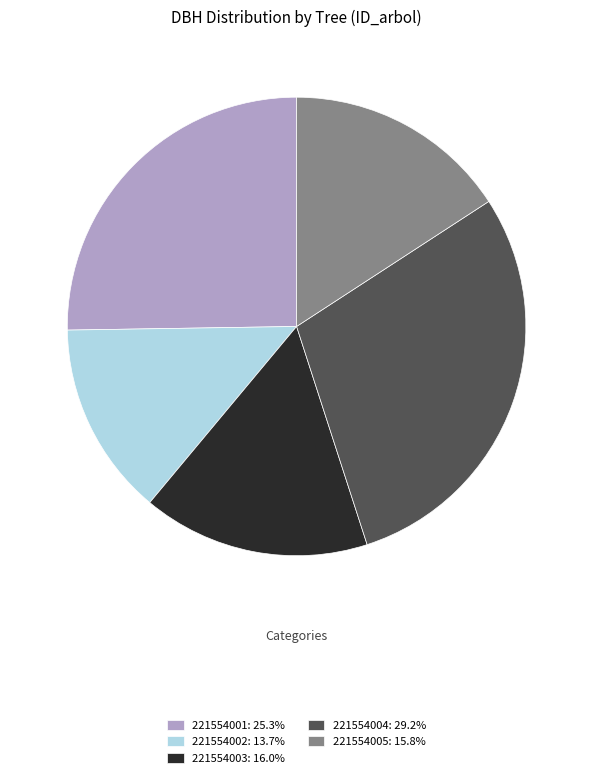

Combined, do 221554003 and 221554001 account for over 50%?

No